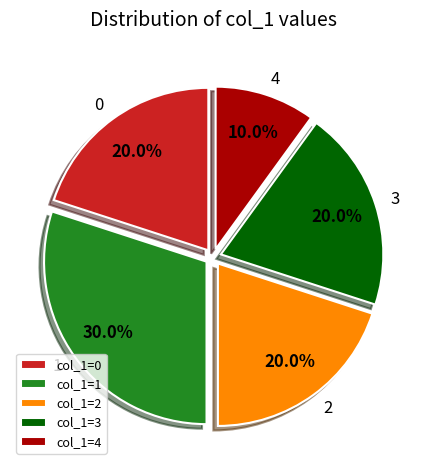

Combined, do 0 and 4 account for over 50%?

No